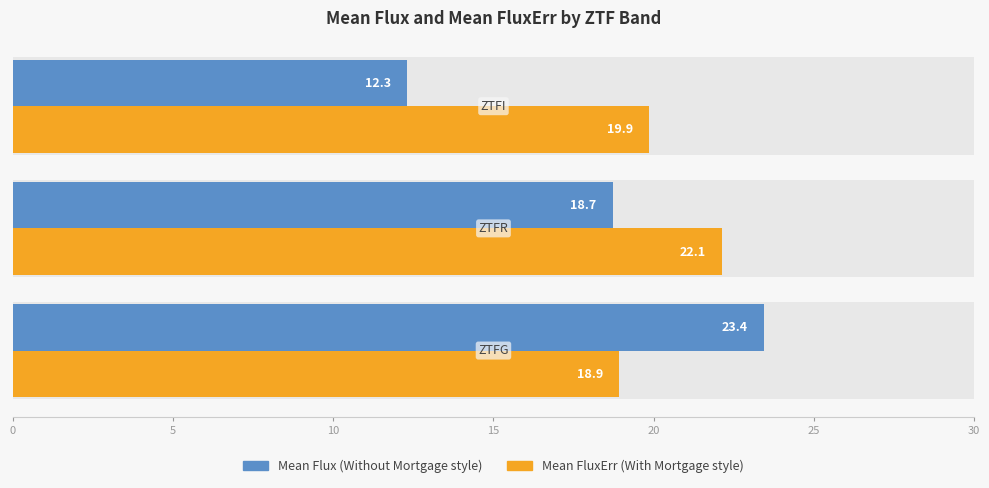

How many bars are there in total?

6